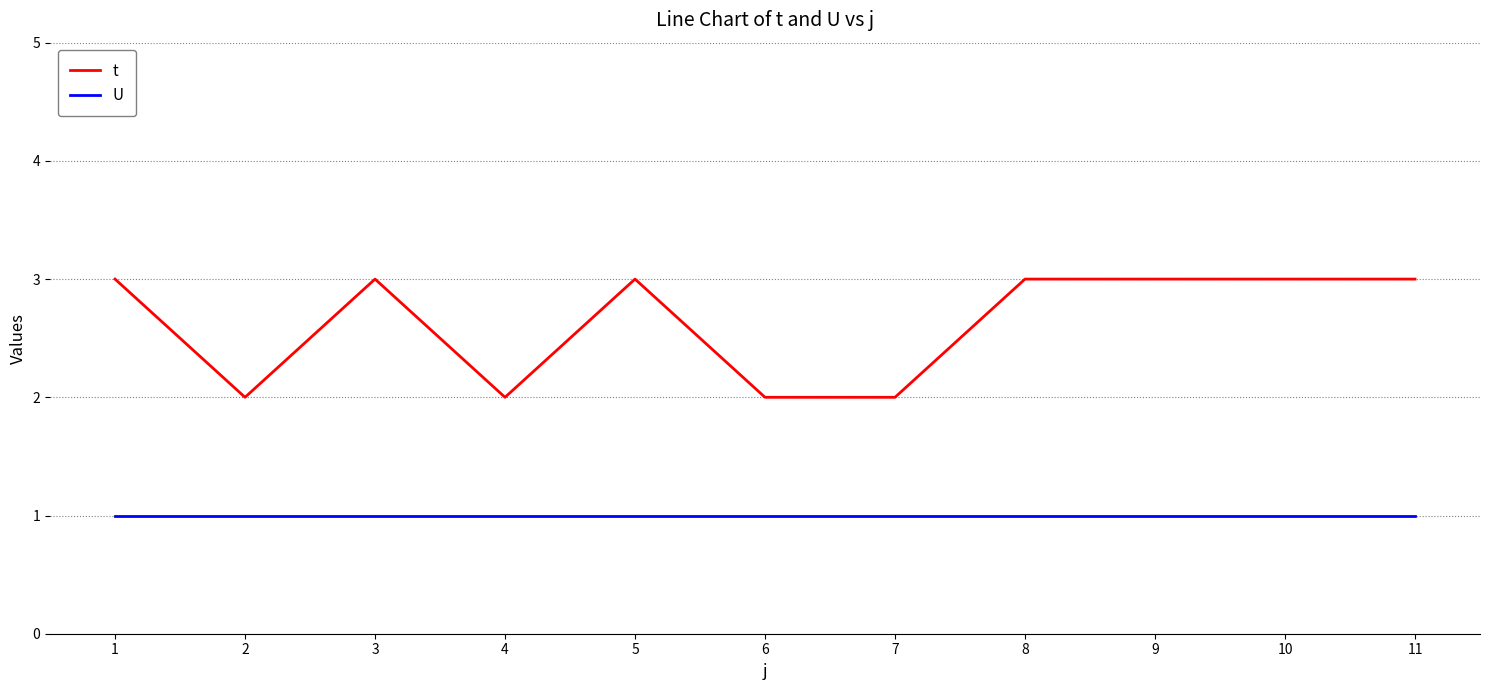

What is the sum of the t values at 9 and 7?

5